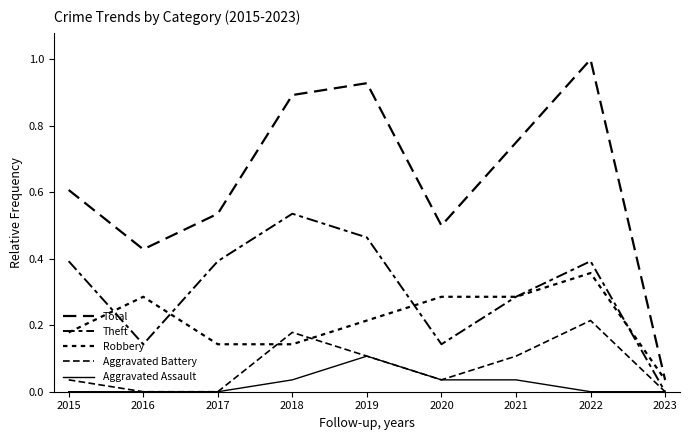

Is this an area chart (filled region under the line)?

No